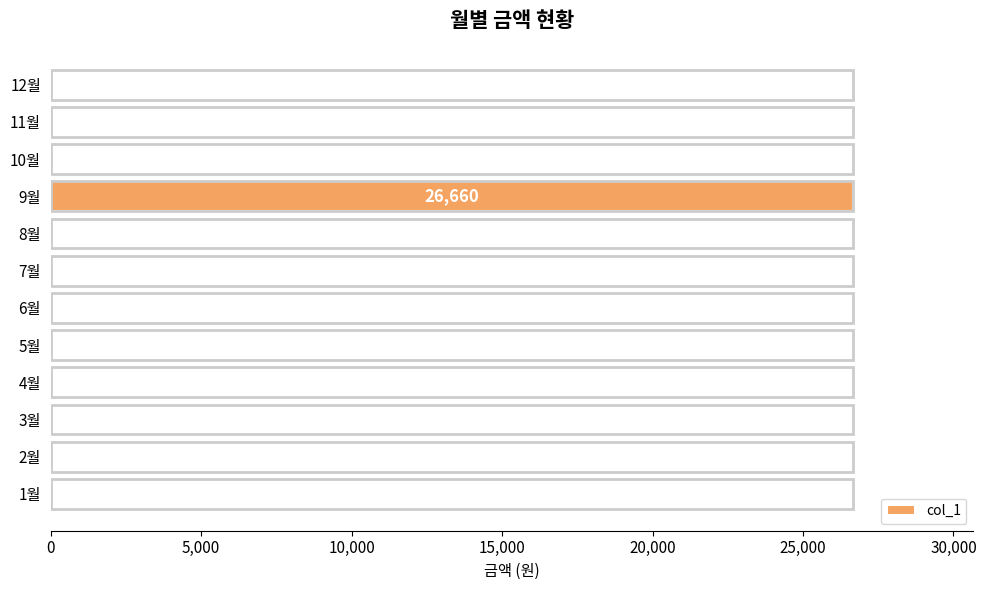

What is the sum of all values?

26660